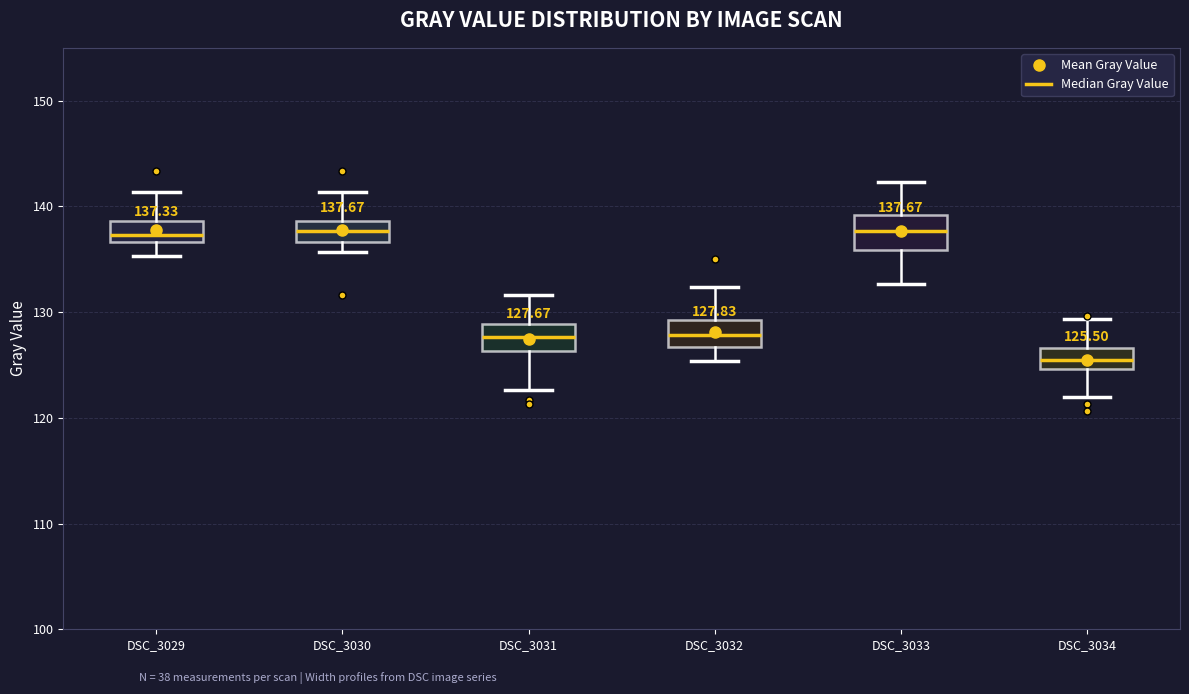

Which box has the lowest median line?

DSC_3034